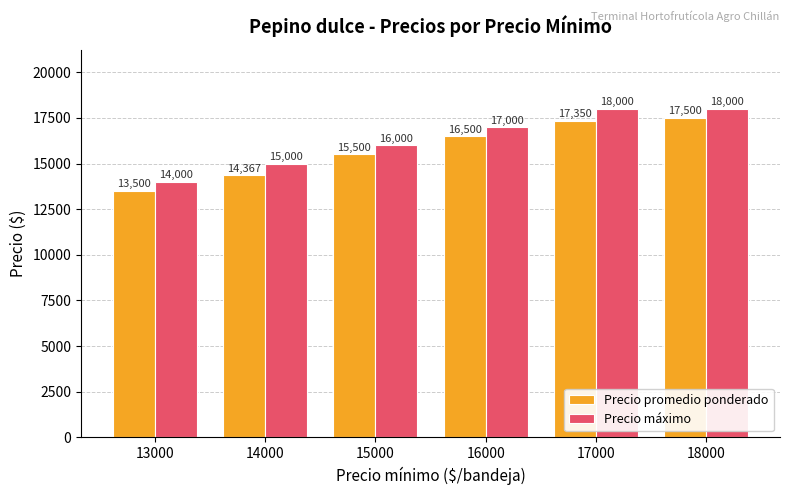

At 18000, list the series in order from largest to smallest.

Precio máximo, Precio promedio ponderado